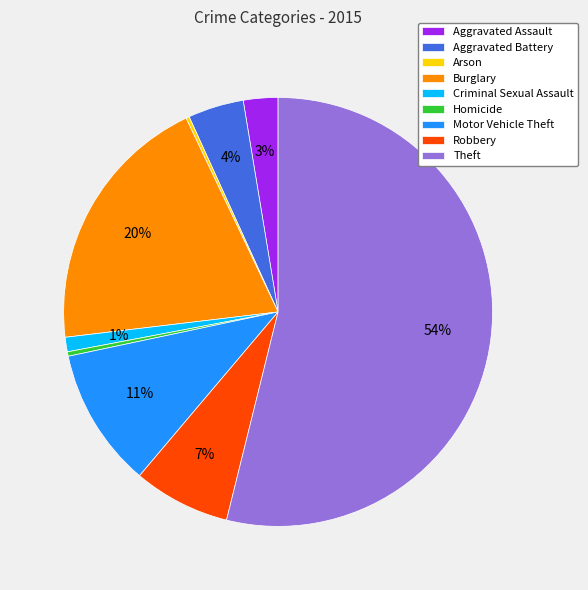

Do Theft and Criminal Sexual Assault together represent more than half of the pie?

Yes